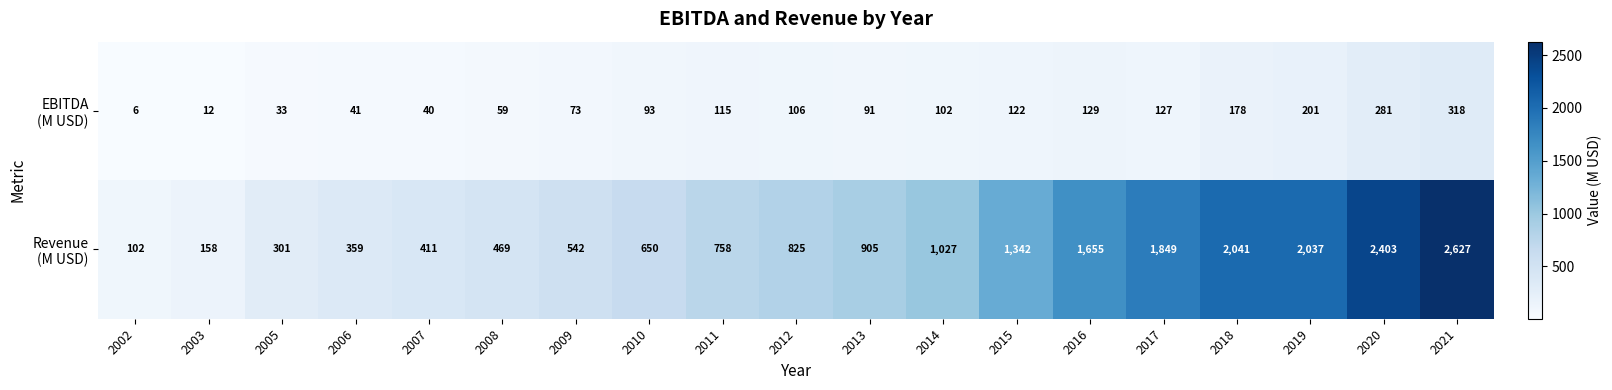

What is the maximum value shown in the chart?

2627